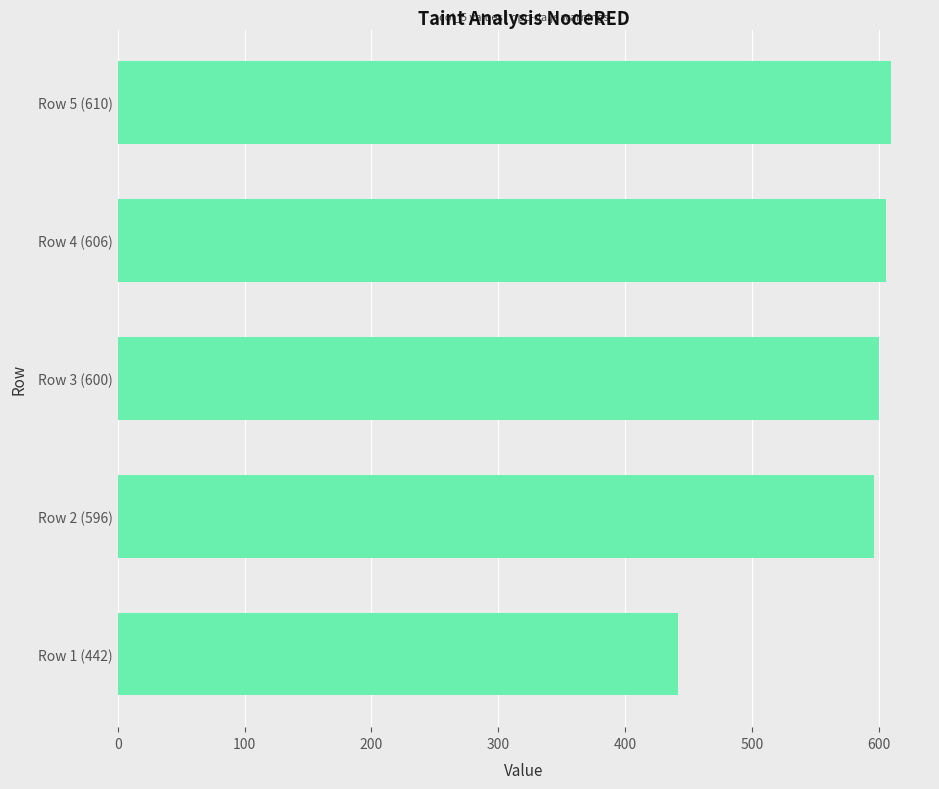

Is it true that the value at Row 5 (610) is 610?

True